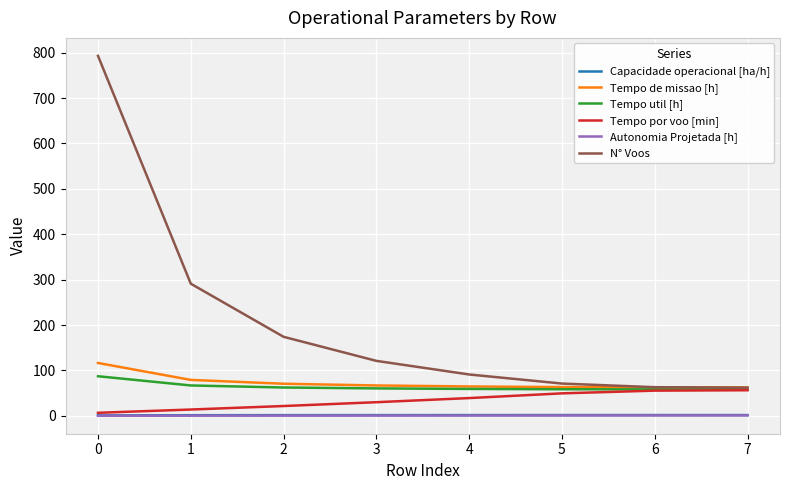

True or false: Capacidade operacional [ha/h] and Tempo util [h] intersect in this chart.

False